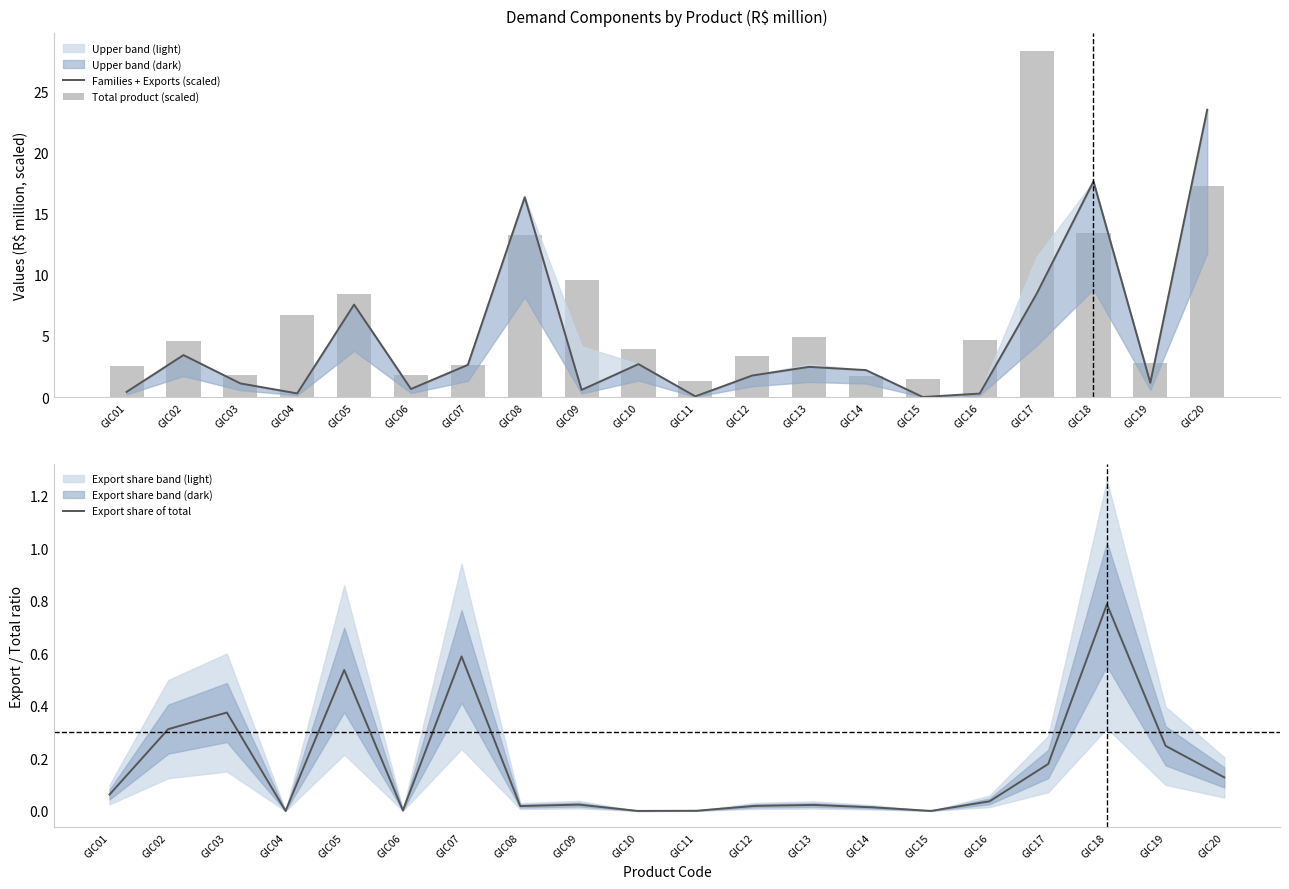

What is the sum of all Total product (scaled) values?

134.7